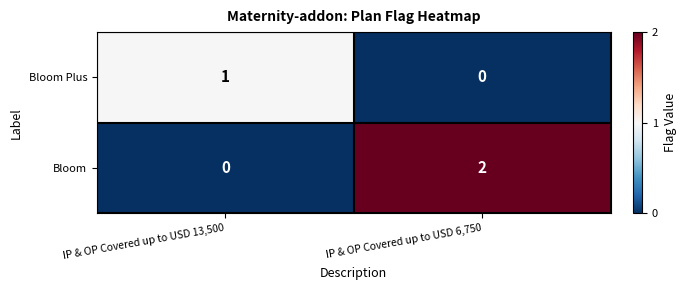

What is the total value across all series at IP & OP Covered up to USD 13,500?

1